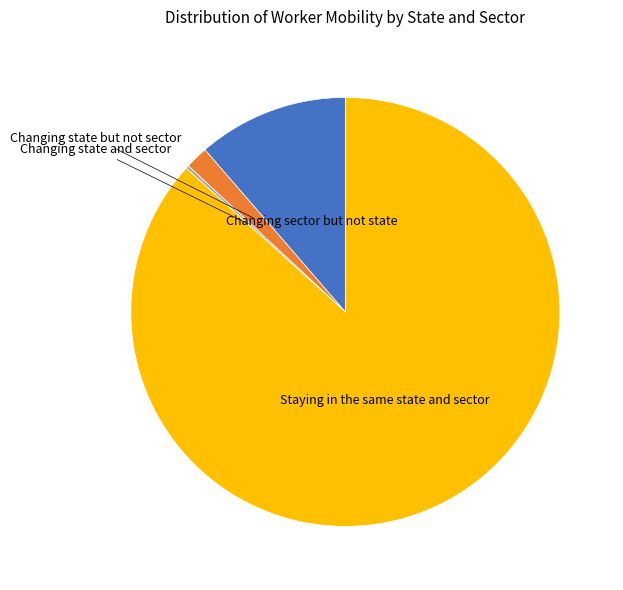

Does any single category account for the majority?

Yes